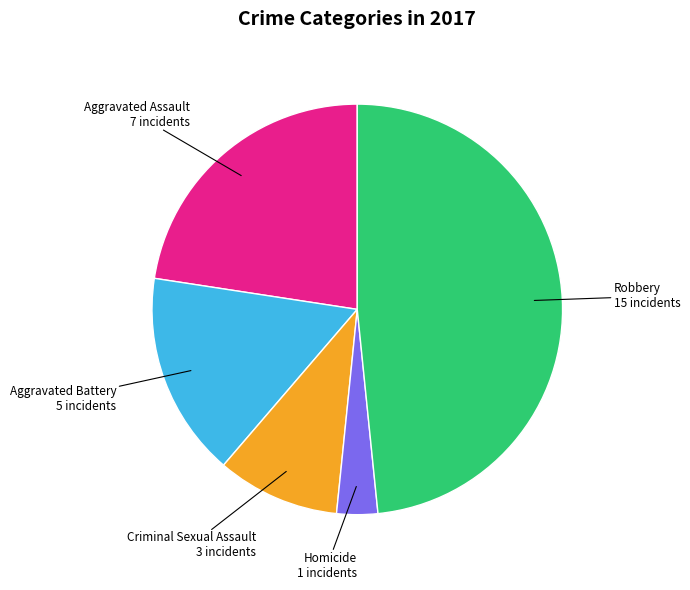

Is there a majority slice in this chart?

No